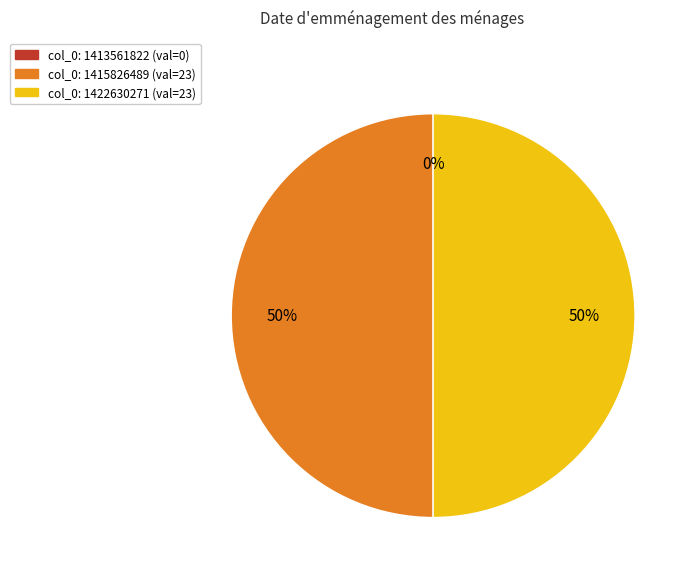

To the nearest percent, what is the average slice percentage?

33%